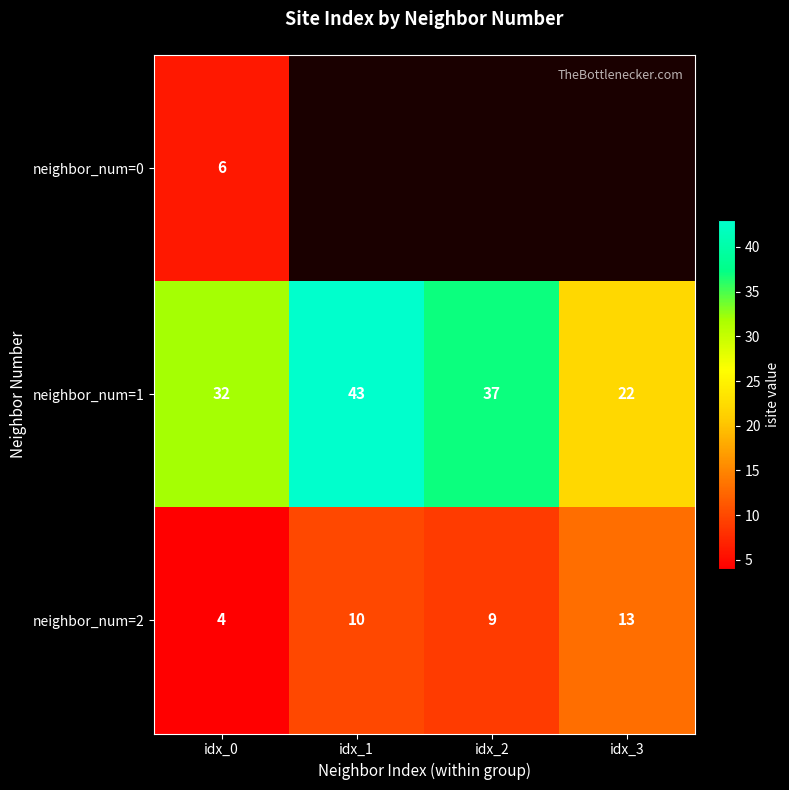

Rank the categories by neighbor_num=2 value from lowest to highest.

idx_0, idx_2, idx_1, idx_3